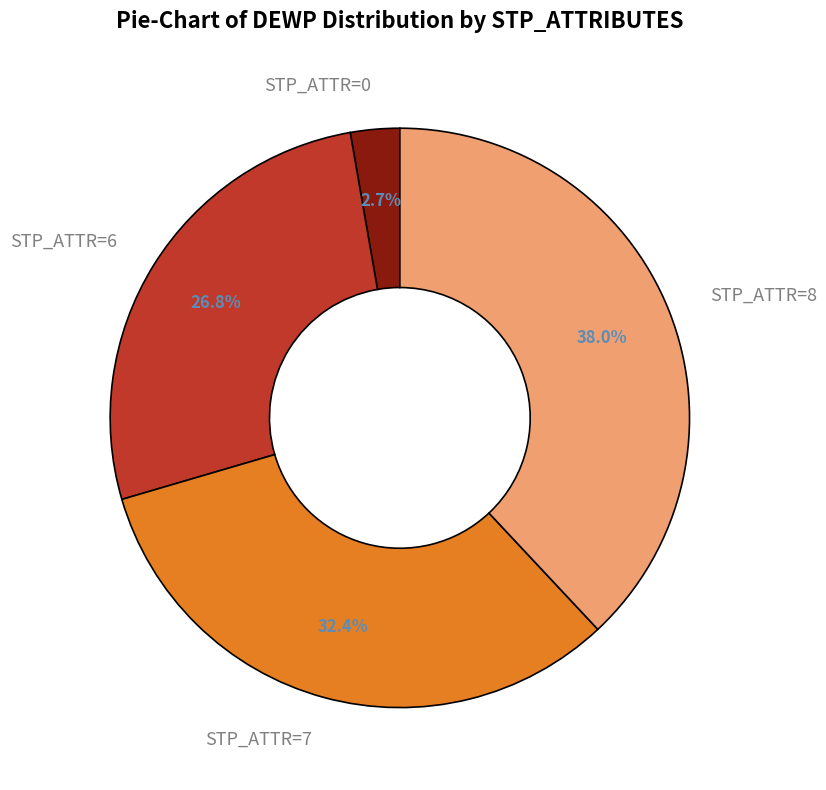

Is there a majority slice in this chart?

No